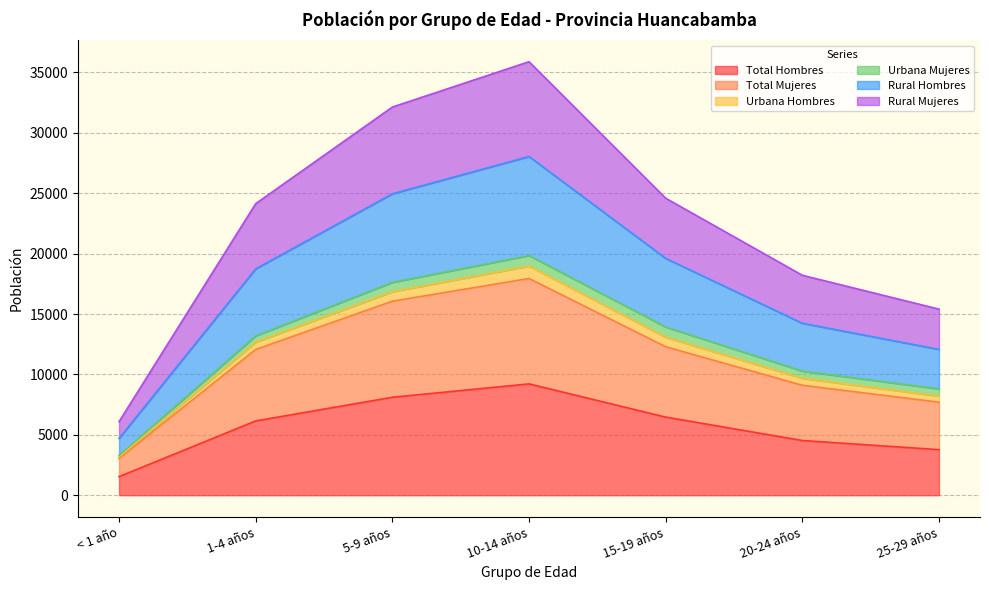

What is the maximum value for Total Hombres?

9219